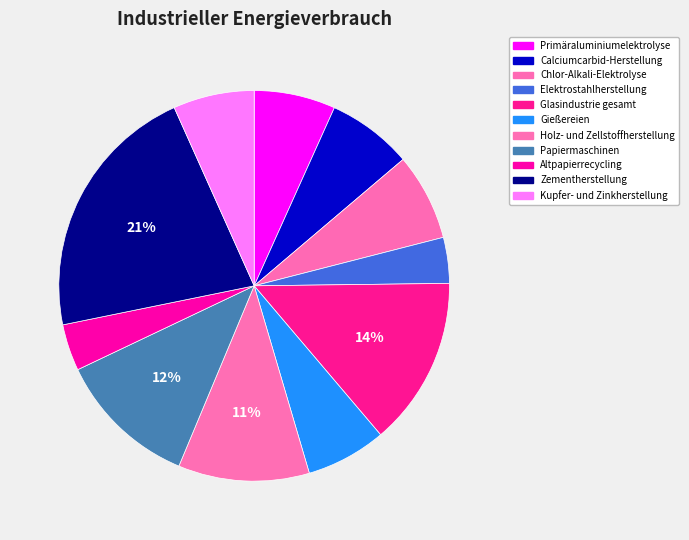

Is the sum of Holz- und Zellstoffherstellung and Gießereien greater than half?

No